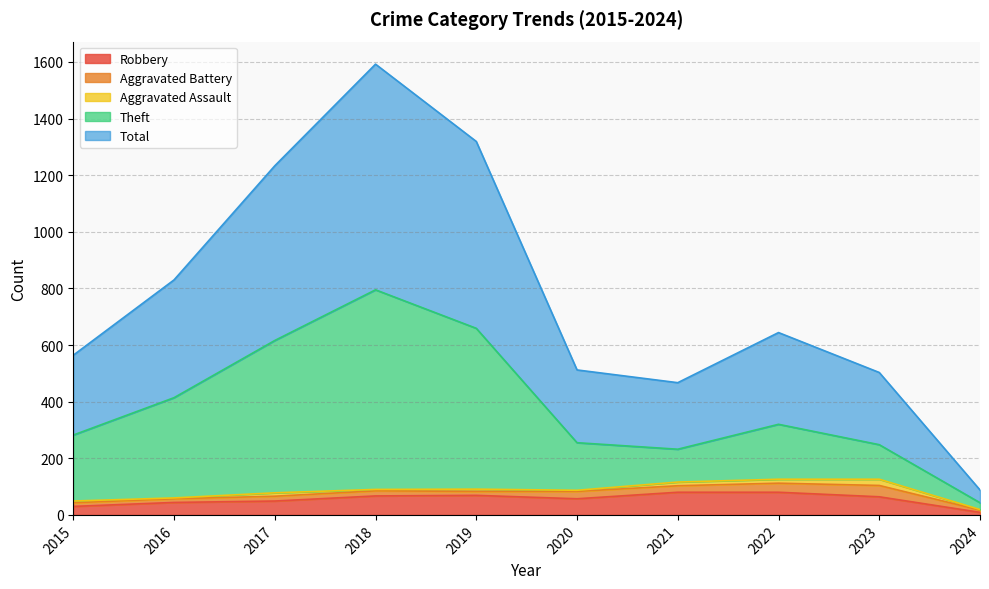

How many data points does each series have?

10